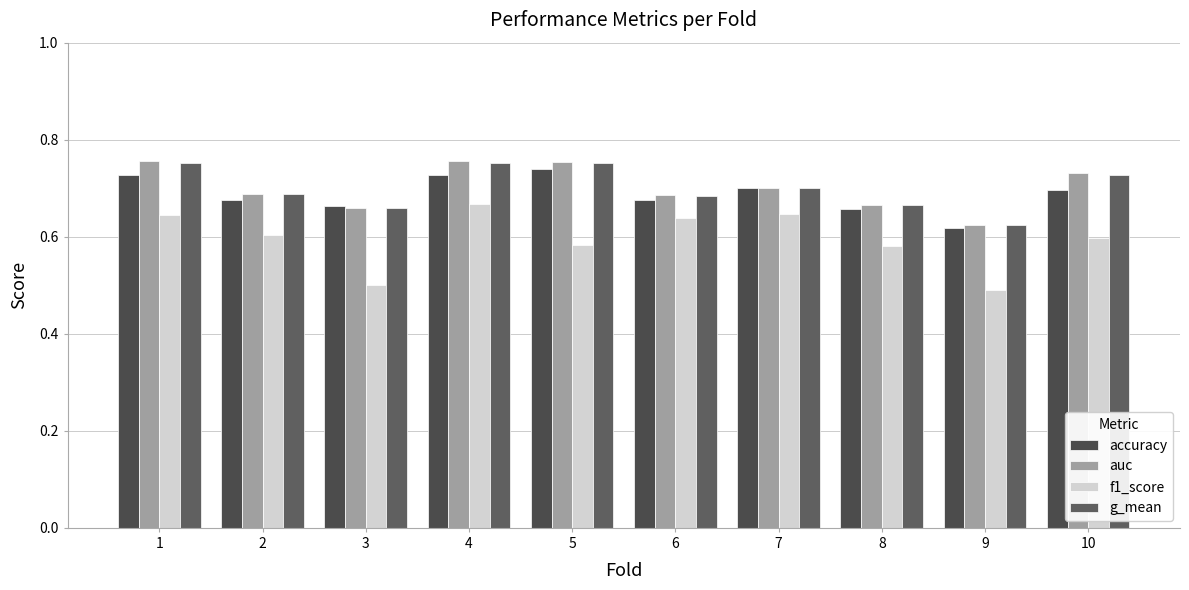

Reading left to right, extract all data points from this chart.

accuracy: 0.7	0.7	0.7	0.7	0.7	0.7	0.7	0.7	0.6	0.7
auc: 0.8	0.7	0.7	0.8	0.8	0.7	0.7	0.7	0.6	0.7
f1_score: 0.6	0.6	0.5	0.7	0.6	0.6	0.6	0.6	0.5	0.6
g_mean: 0.8	0.7	0.7	0.8	0.8	0.7	0.7	0.7	0.6	0.7